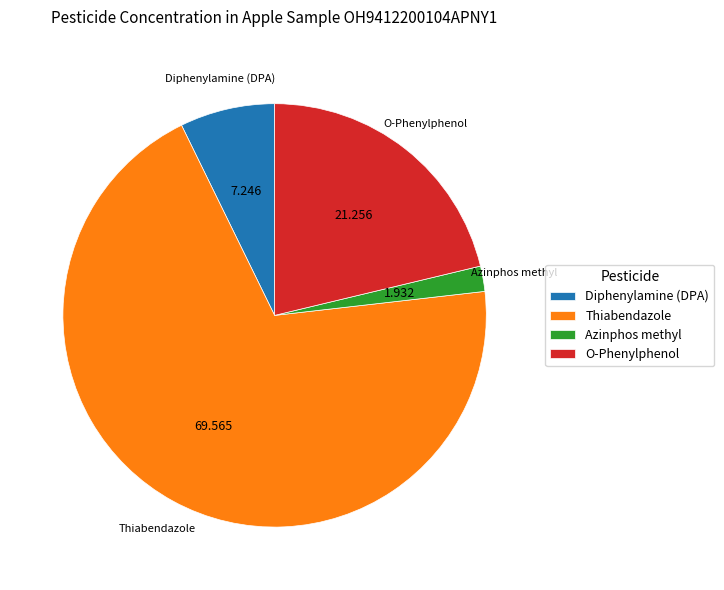

Rank the categories by value from lowest to highest.

Azinphos methyl, Diphenylamine (DPA), O-Phenylphenol, Thiabendazole